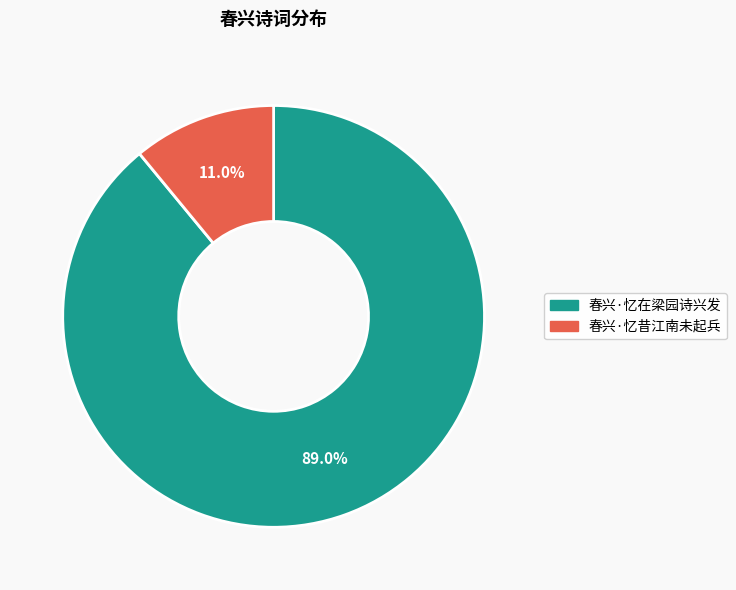

What is the total percentage of 春兴·忆昔江南未起兵 and 春兴·忆在梁园诗兴发?

100.0%